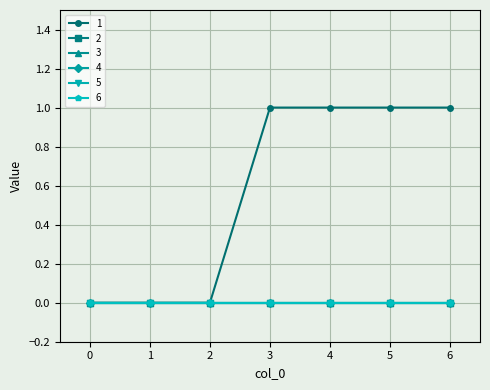

At 1, list the series in order from smallest to largest.

1, 2, 3, 4, 5, 6